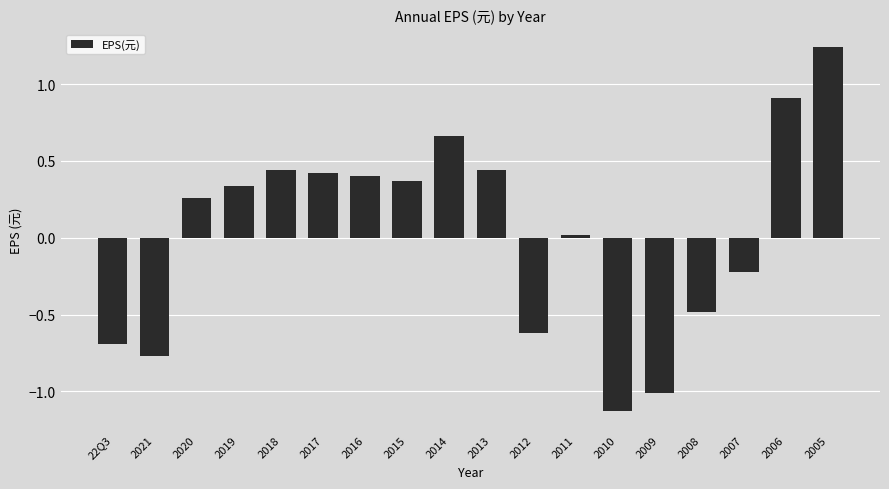

Is it true that the value at 22Q3 is -1.1?

False